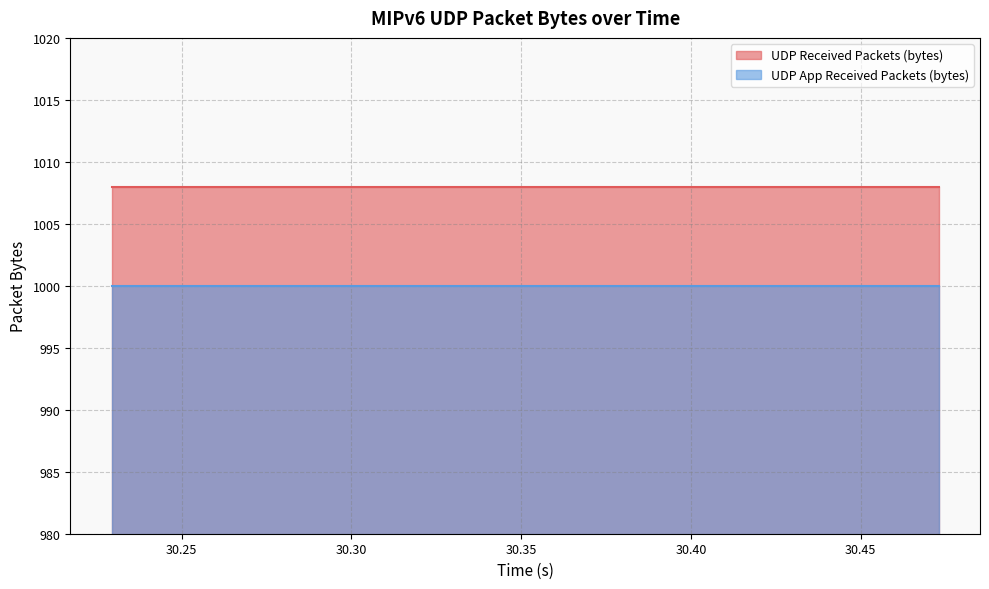

Reading left to right, transcribe all the data shown in this chart.

UDP Received Packets (bytes): 1008	1008	1008	1008	1008	1008	1008	1008	1008	1008	1008	1008	1008	1008	1008	1008	1008	1008	1008	1008	1008	1008	1008	1008	1008	1008	1008	1008	1008	1008	1008	1008	1008	1008	1008	1008	1008	1008	1008	1008
UDP App Received Packets (bytes): 1000	1000	1000	1000	1000	1000	1000	1000	1000	1000	1000	1000	1000	1000	1000	1000	1000	1000	1000	1000	1000	1000	1000	1000	1000	1000	1000	1000	1000	1000	1000	1000	1000	1000	1000	1000	1000	1000	1000	1000